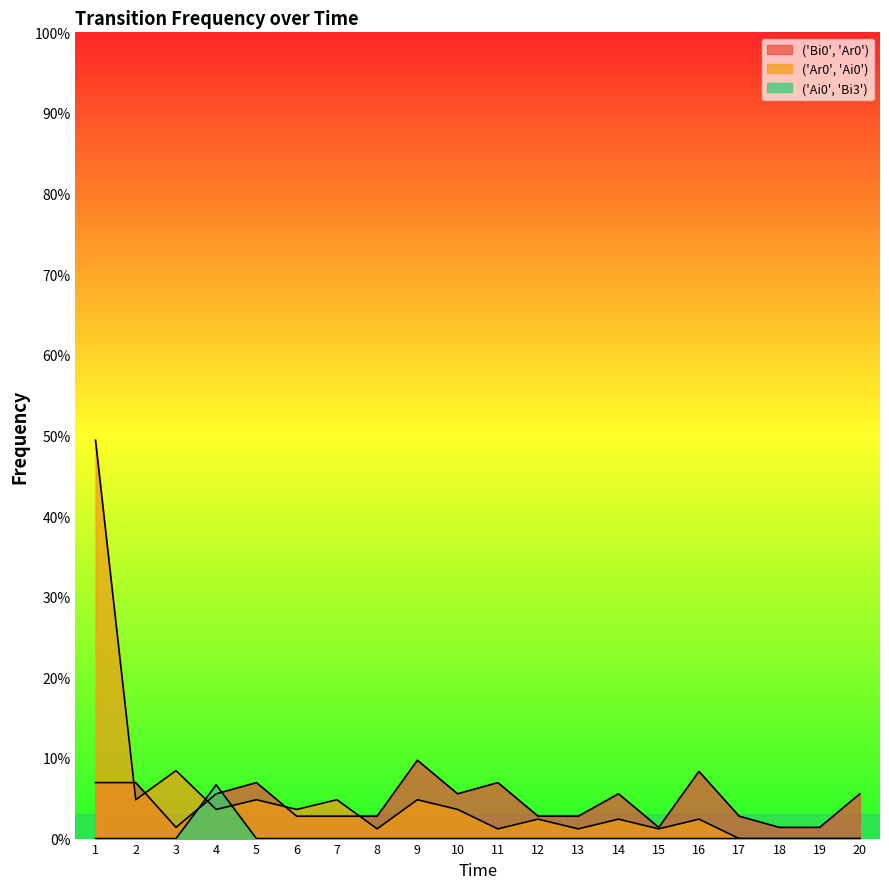

Reading left to right, list all the values displayed in this chart.

('Bi0', 'Ar0'): 1=0.1	2=0.1	3=0.0	4=0.1	5=0.1	6=0.0	7=0.0	8=0.0	9=0.1	10=0.1	11=0.1	12=0.0	13=0.0	14=0.1	15=0.0	16=0.1	17=0.0	18=0.0	19=0.0	20=0.1
('Ar0', 'Ai0'): 1=0.5	2=0.0	3=0.1	4=0.0	5=0.0	6=0.0	7=0.0	8=0.0	9=0.0	10=0.0	11=0.0	12=0.0	13=0.0	14=0.0	15=0.0	16=0.0	17=0.0	18=0.0	19=0.0	20=0.0
('Ai0', 'Bi3'): 1=0.0	2=0.0	3=0.0	4=0.1	5=0.0	6=0.0	7=0.0	8=0.0	9=0.0	10=0.0	11=0.0	12=0.0	13=0.0	14=0.0	15=0.0	16=0.0	17=0.0	18=0.0	19=0.0	20=0.0